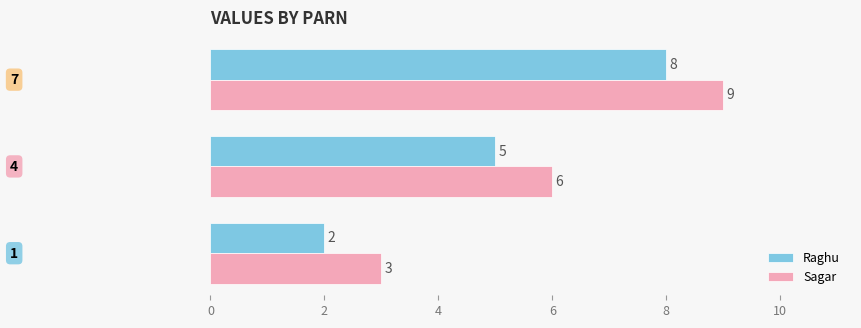

How many Raghu values are between 2 and 8?

3